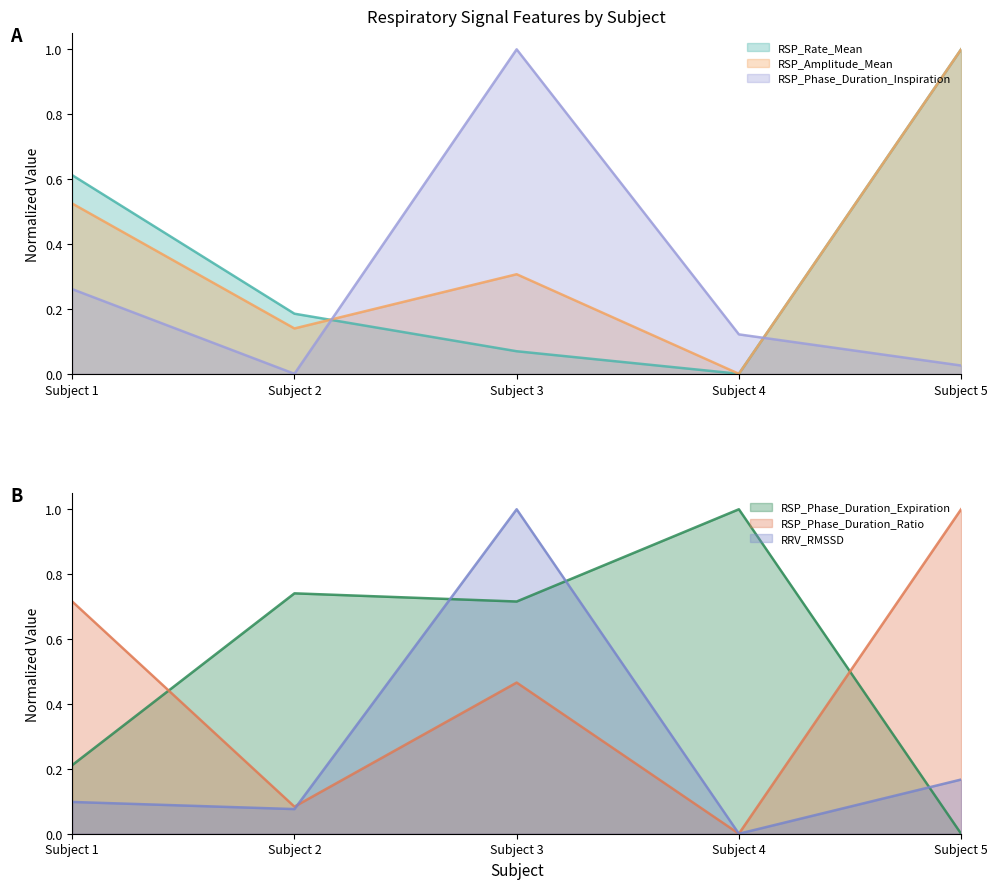

What is the maximum value for RSP_Phase_Duration_Expiration?

1.0